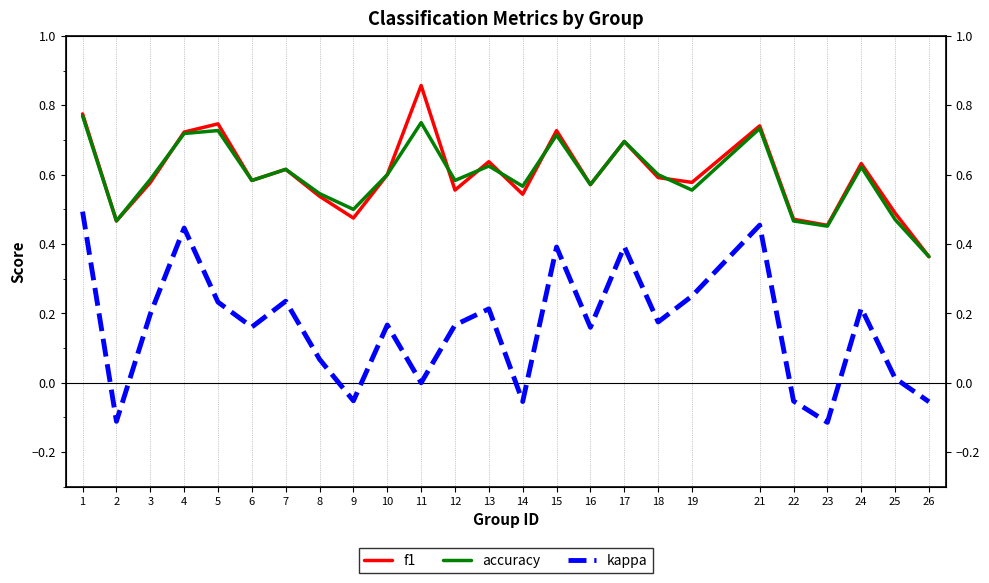

The kappa series shows 0.4 at 15. True or false?

True